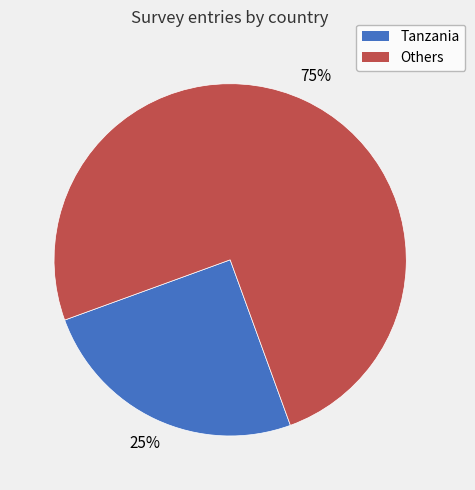

To the nearest percent, what is the average slice percentage?

50%